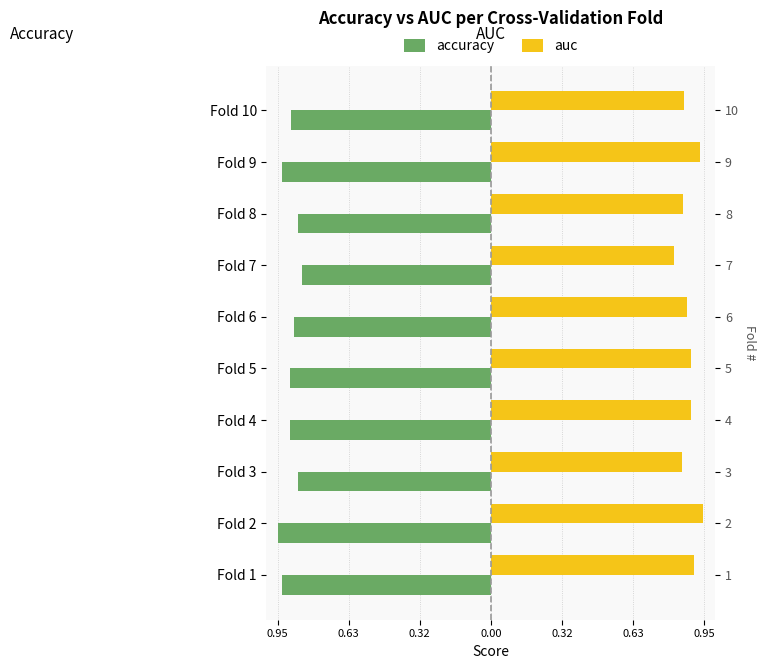

What is the maximum value shown in the chart?

0.9